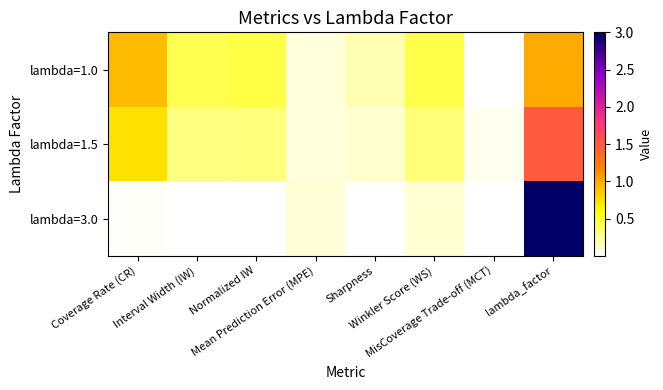

Which label corresponds to the largest value in the chart?

lambda_factor